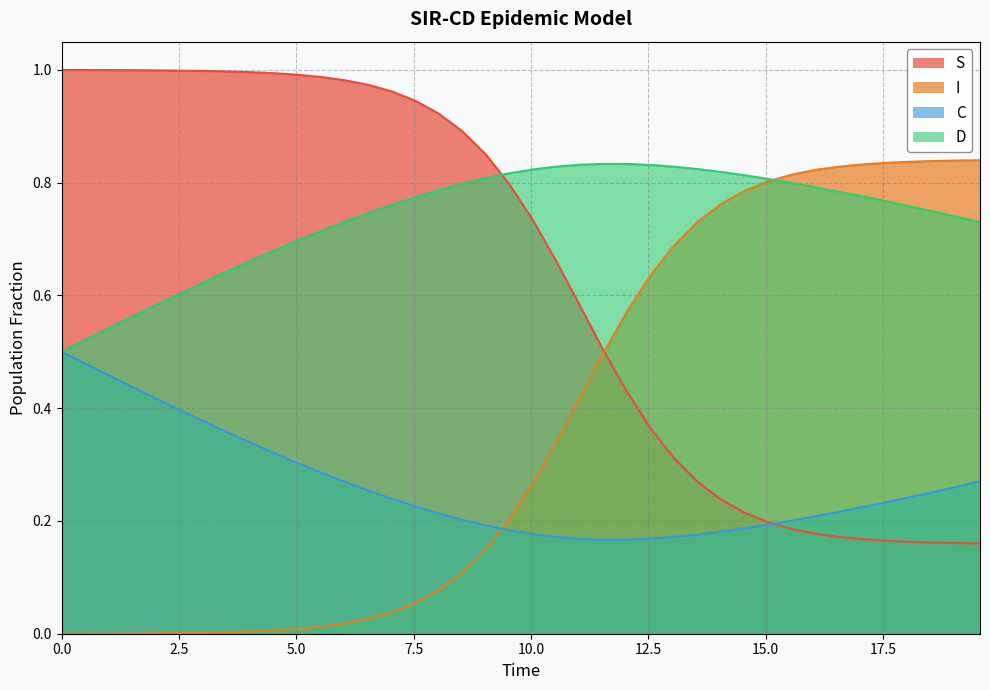

Which series has the largest total across all categories?

D